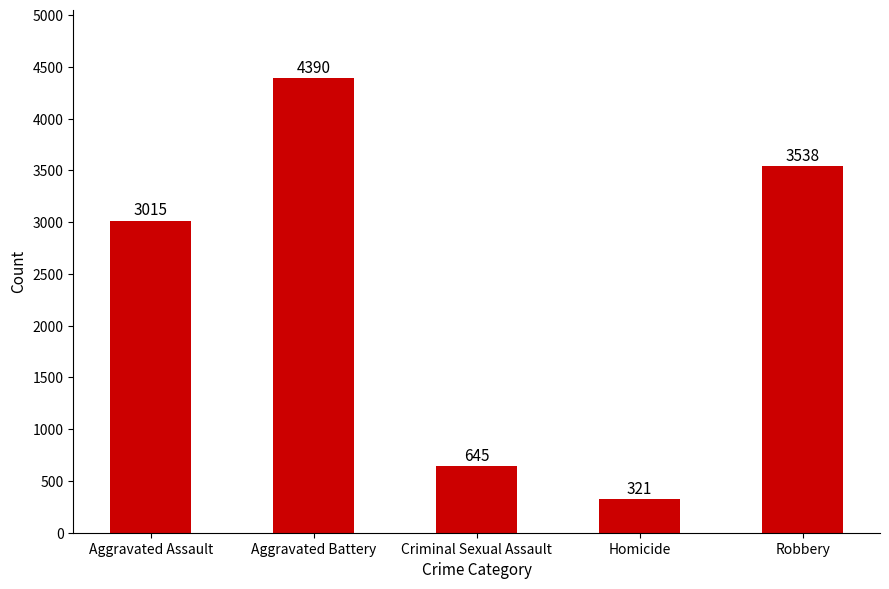

Rank the categories by value from highest to lowest.

Aggravated Battery, Robbery, Aggravated Assault, Criminal Sexual Assault, Homicide